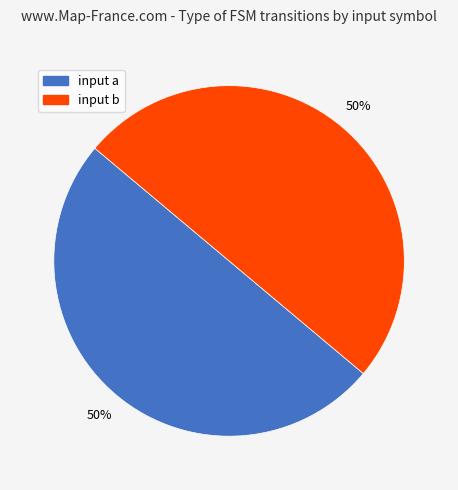

To the nearest percent, what is the combined percentage of input a and input b?

100%